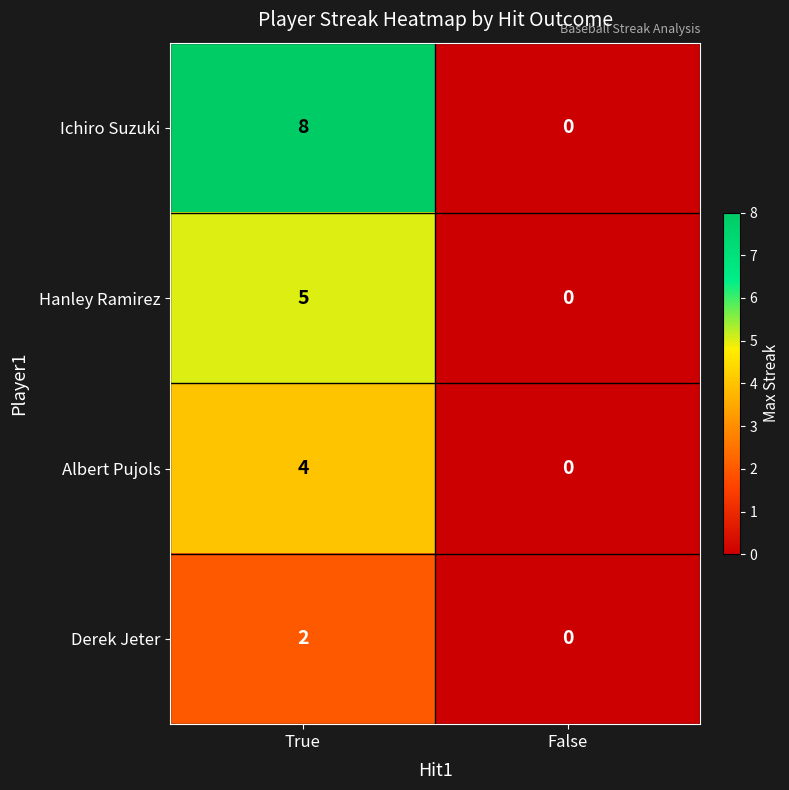

Which series has the largest range (max minus min)?

Ichiro Suzuki